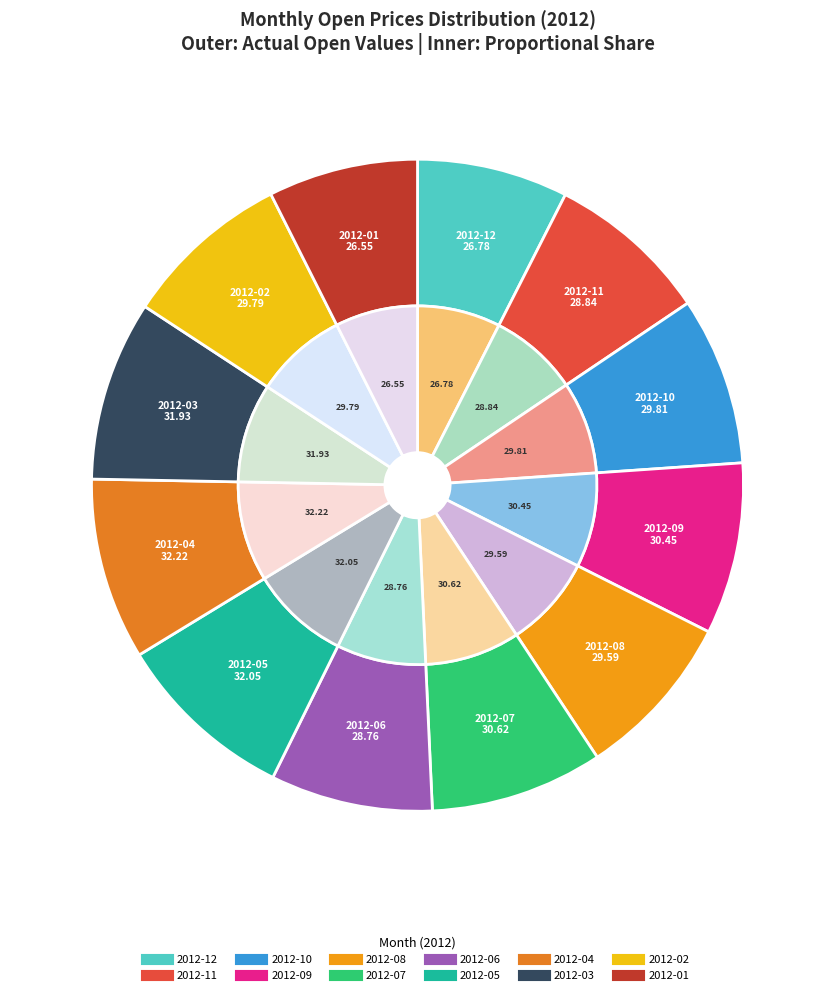

What percentage is the 2012-07 slice, to the nearest percent?

9%